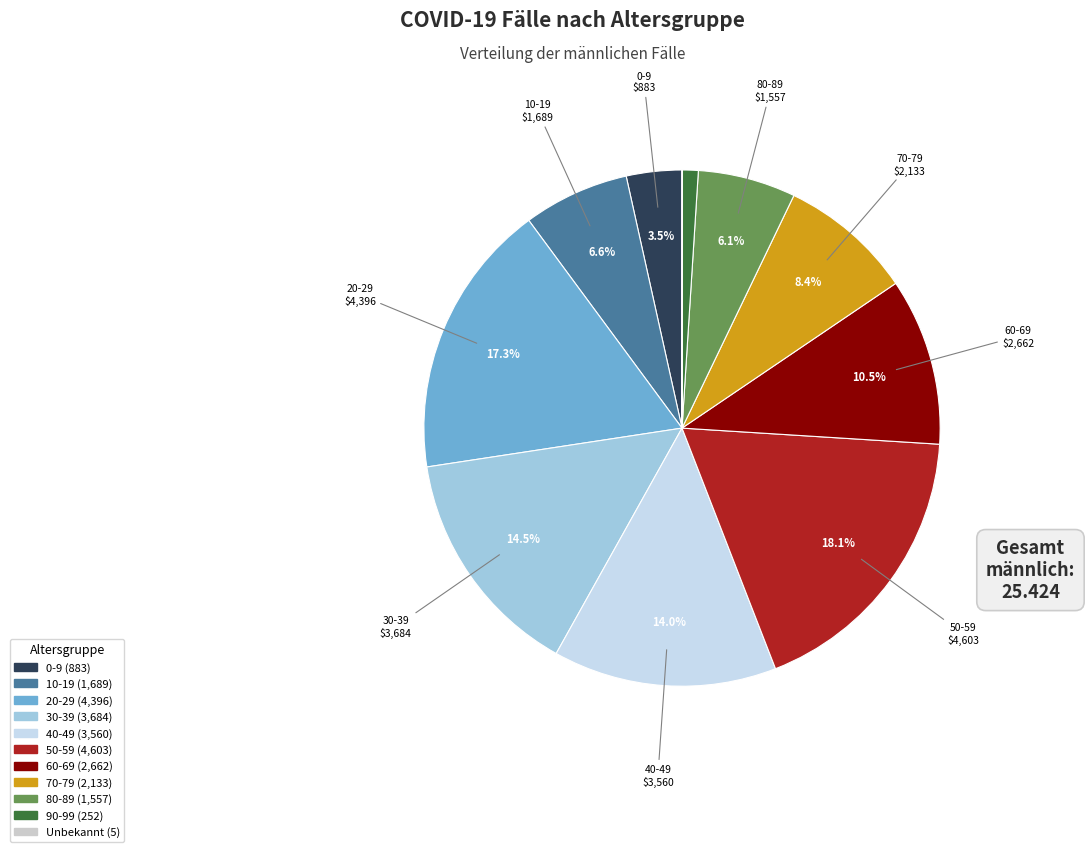

What is the largest slice in the pie chart?

50-59